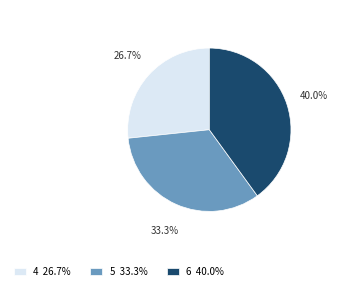

Between 6 and 4, which is larger?

6